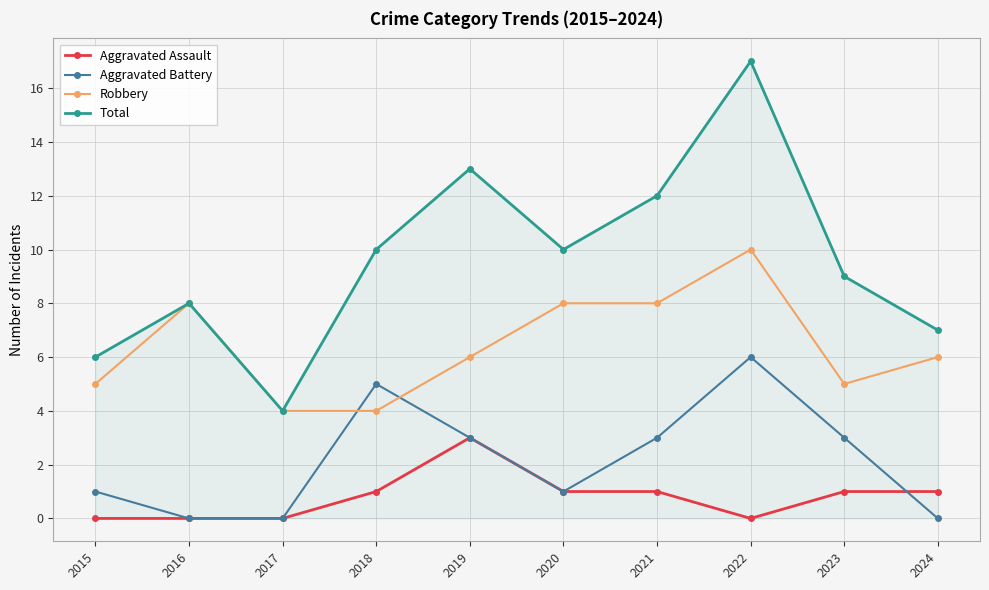

Between 2016 and 2024, which series saw the biggest shift?

Robbery